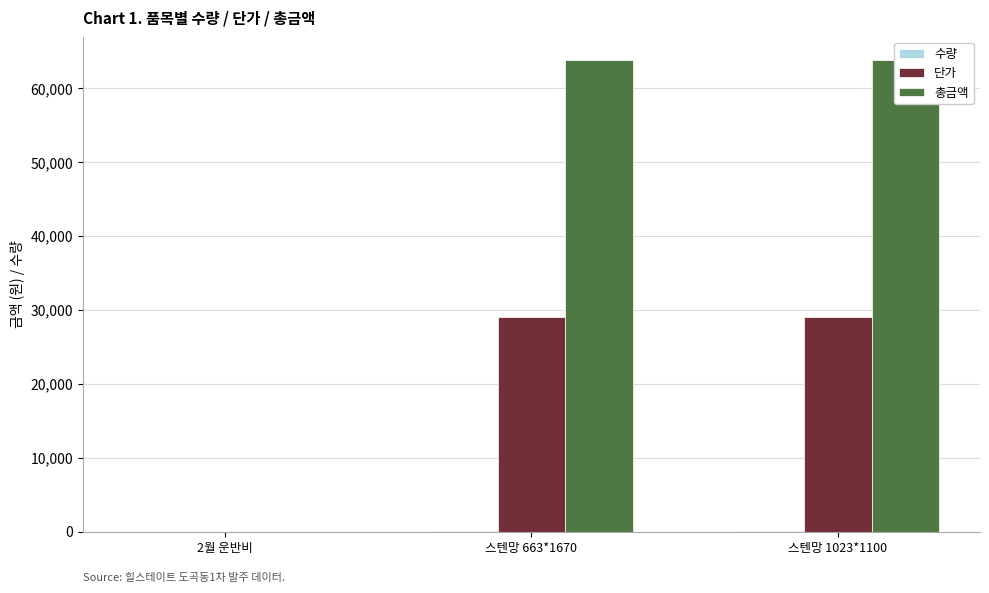

Which series has the largest total across all categories?

총금액